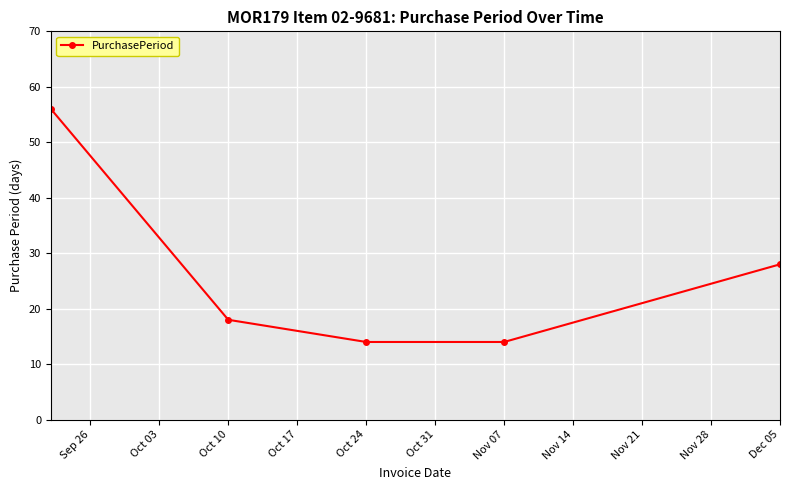

True or false: the data has more than 1 interior local peaks.

False